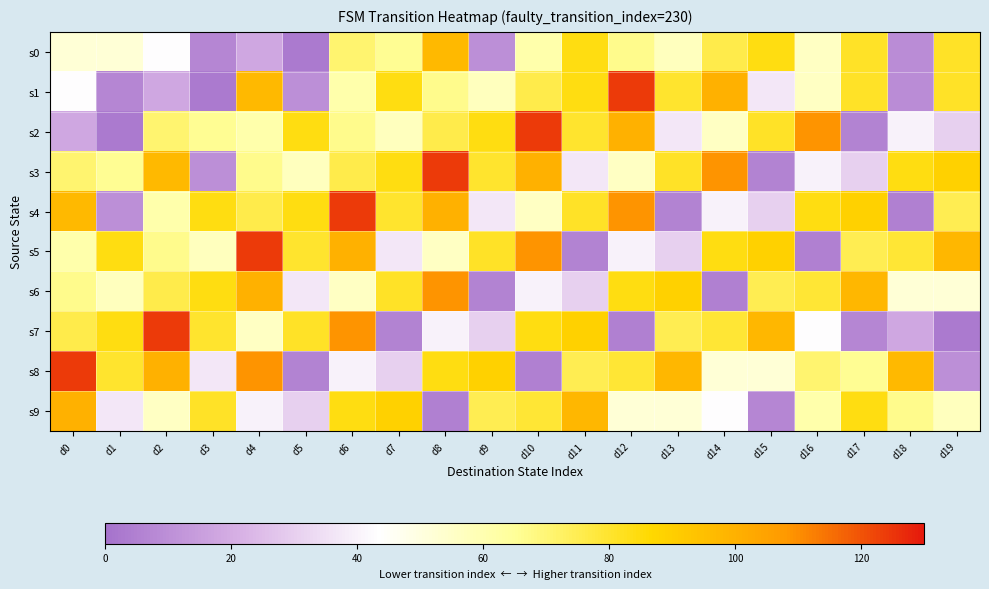

What is the minimum value shown in the chart?

3